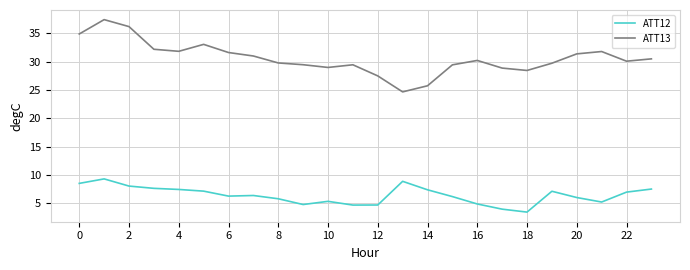

Which series has the largest total across all categories?

ATT13